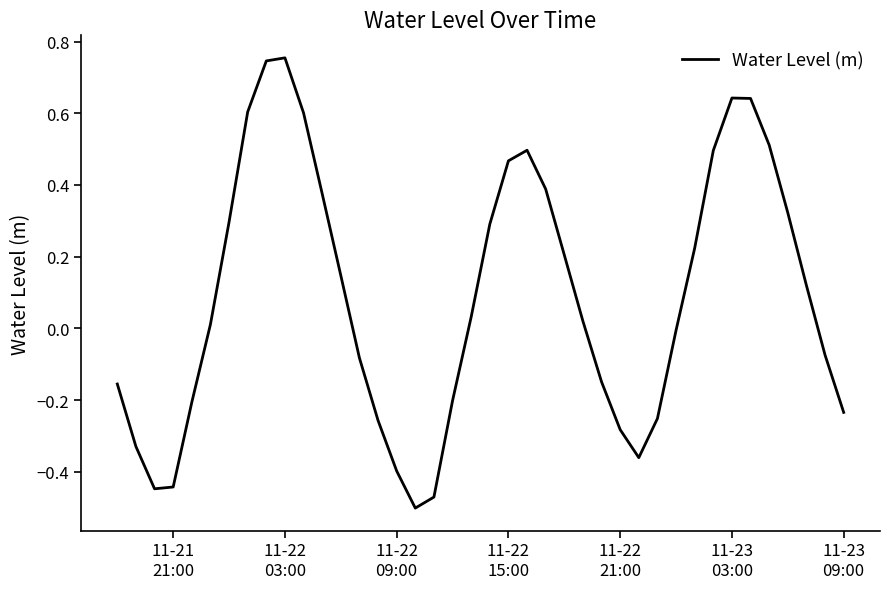

What is the difference between the maximum and minimum values?

1.3